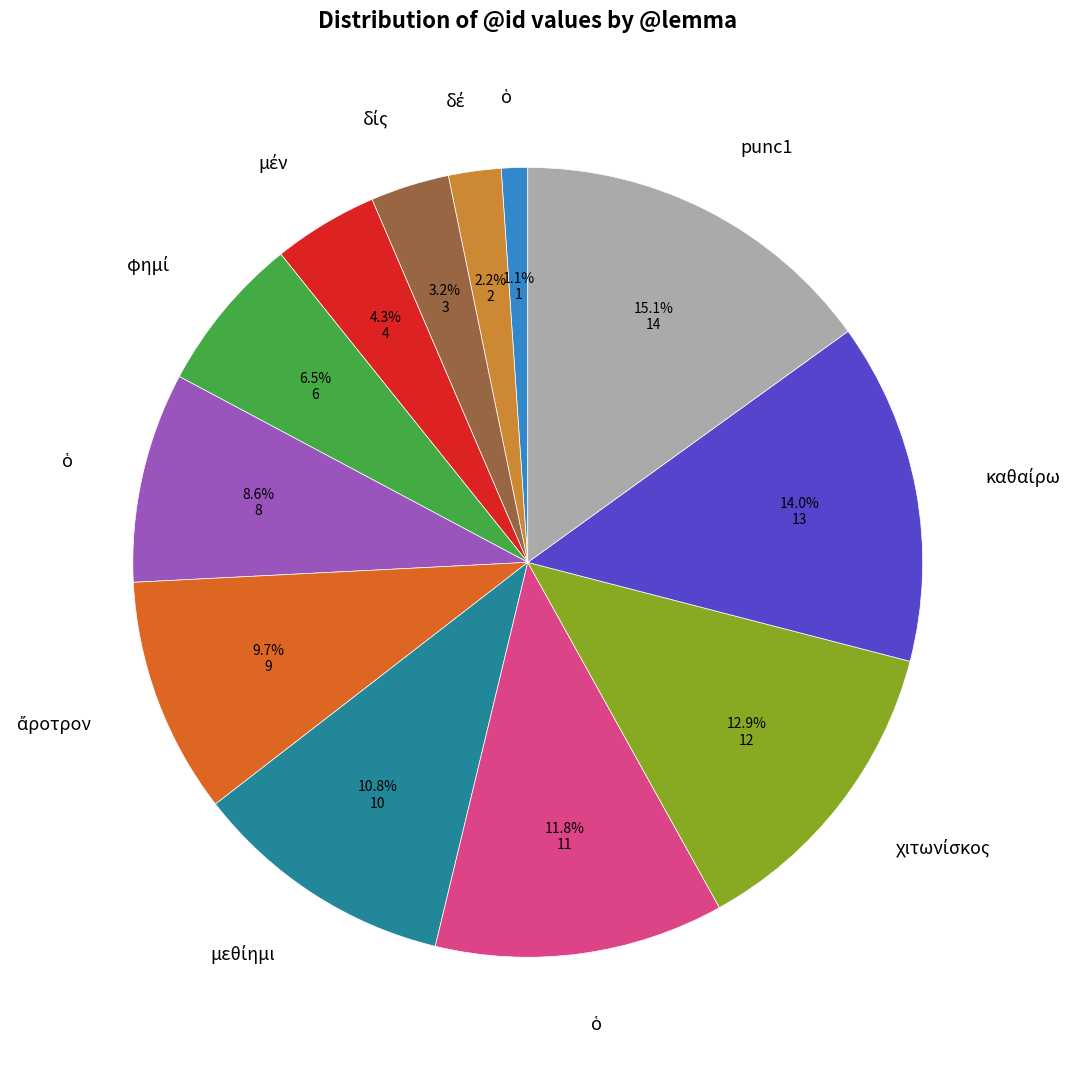

Is there a majority slice in this chart?

No